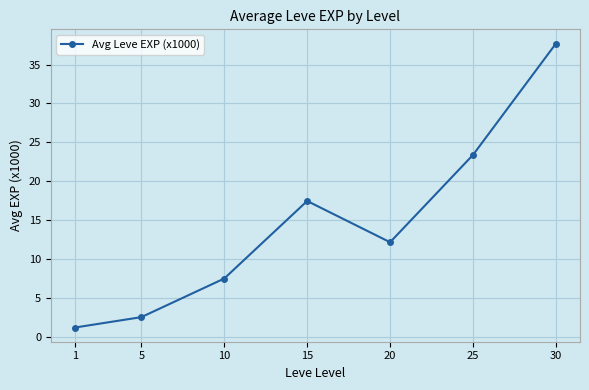

What is the change in value from 10 to 25?

+15.9